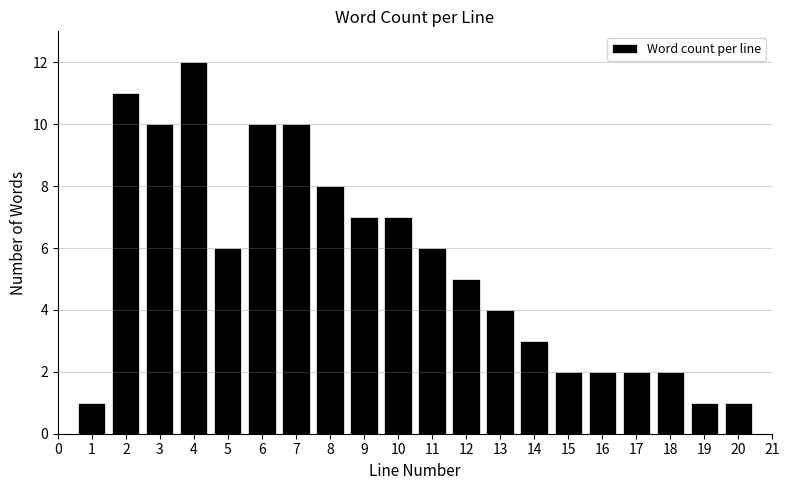

What is the height of the bar covering 8.5 to 9.5 on the x-axis? The values are not printed on the chart, so give them approximately, as read against the axis.

7